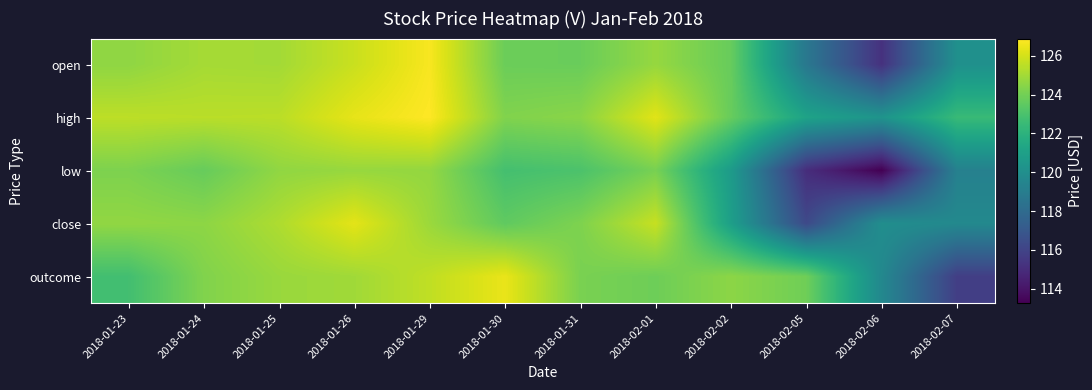

What is the total value across all series at 2018-01-26?

628.2